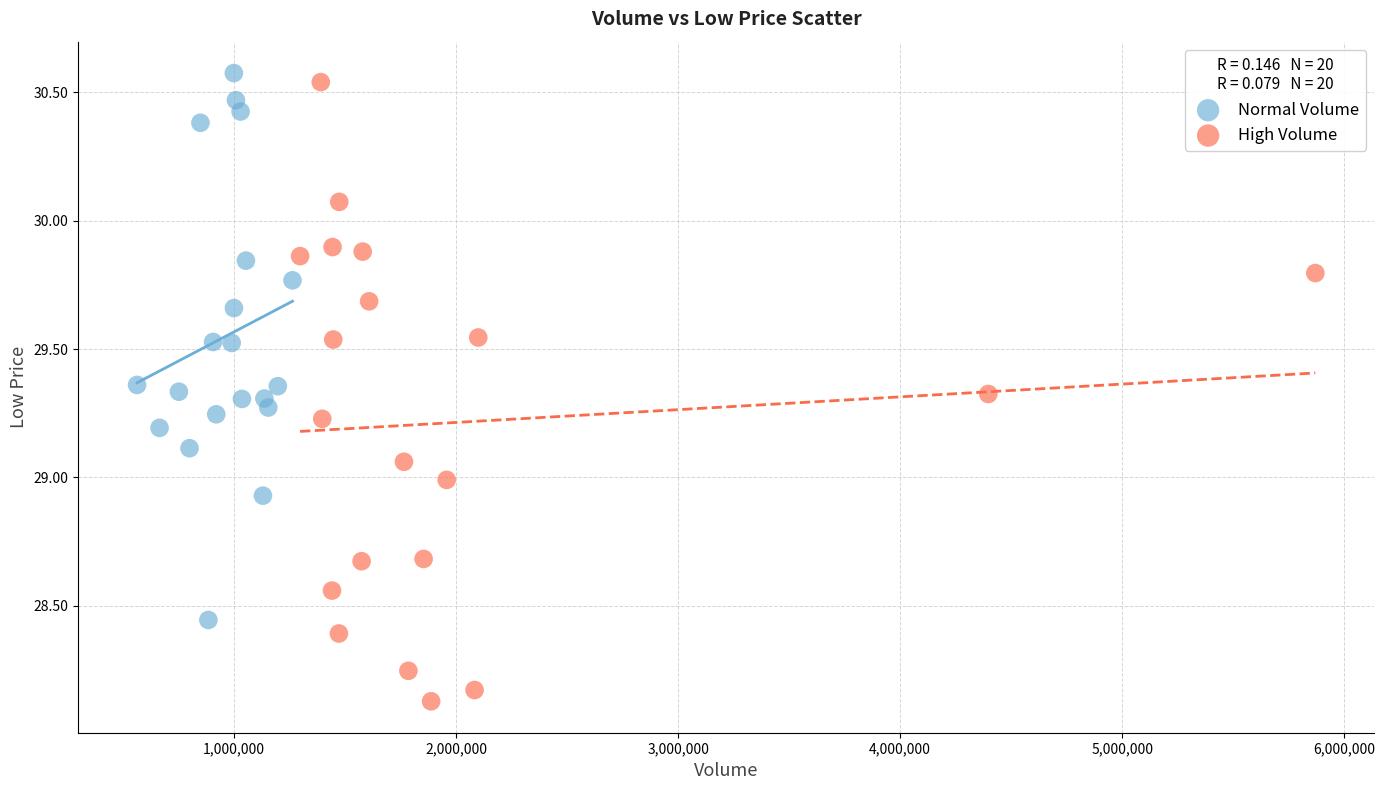

Which series reaches the minimum Y coordinate?

High Volume